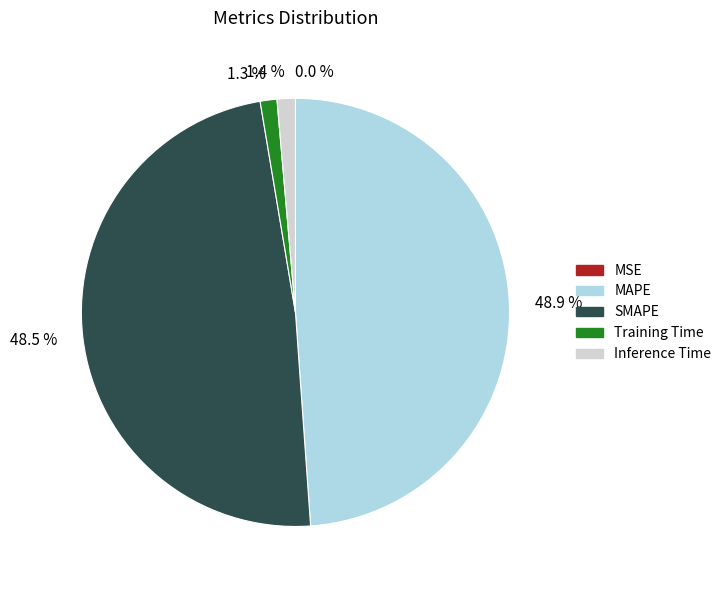

To the nearest percent, what is the average slice percentage?

20%